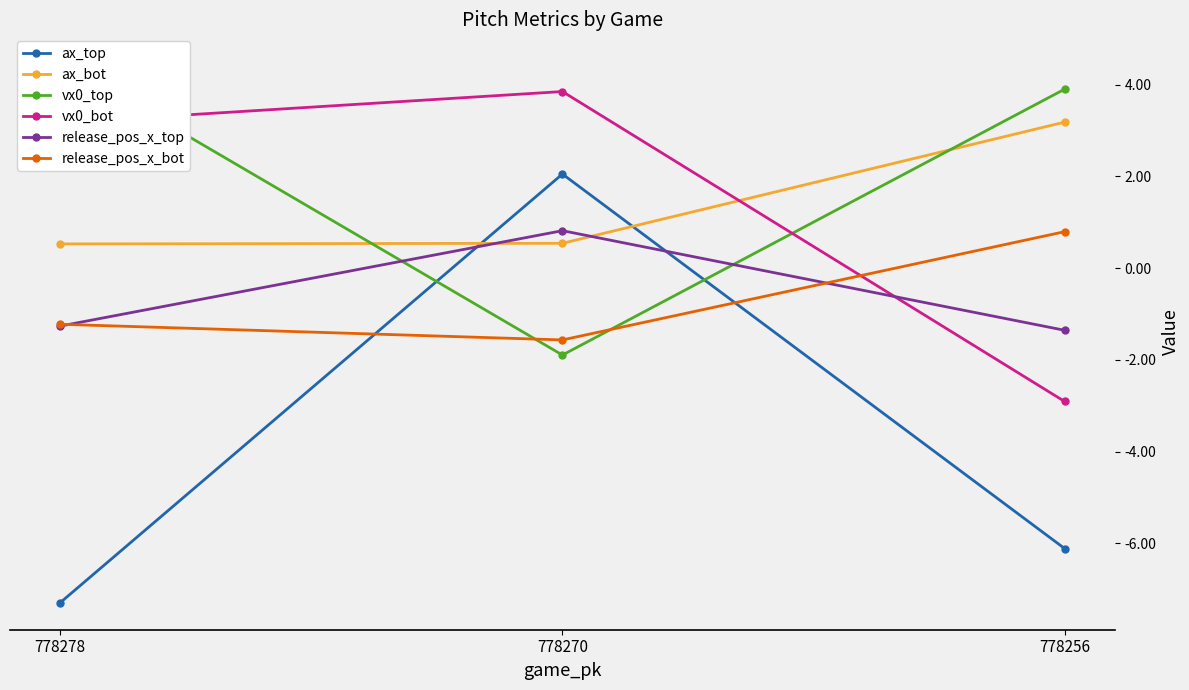

Which series has the widest spread of values?

ax_top